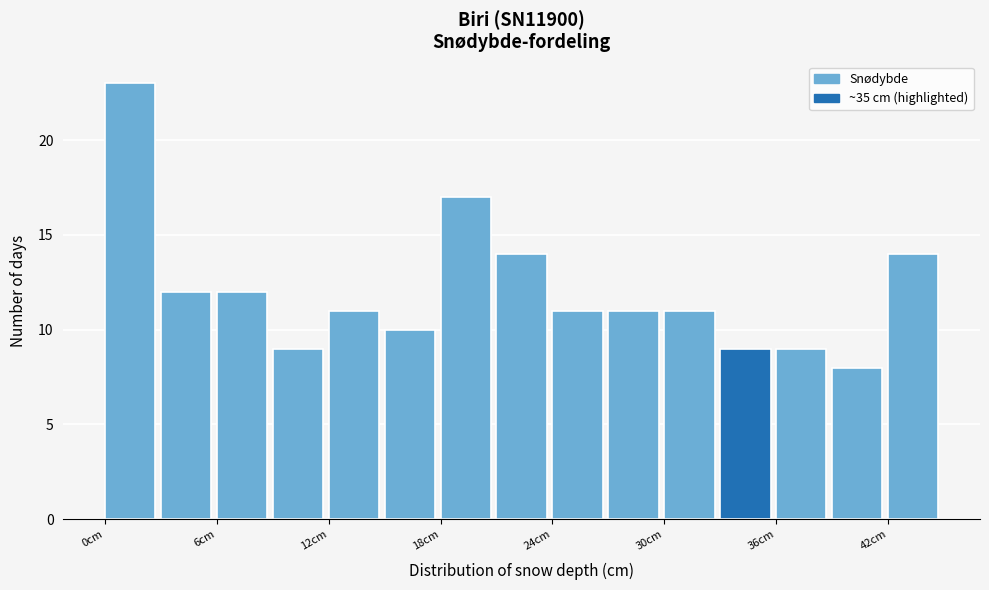

Around what value on the x-axis is the tallest bar? Give the approximate position of its centre, as read against the axis.

1